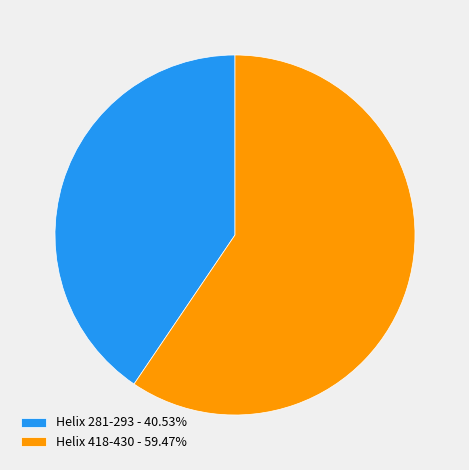

Do Helix 281-293 and Helix 418-430 together represent more than half of the pie?

Yes